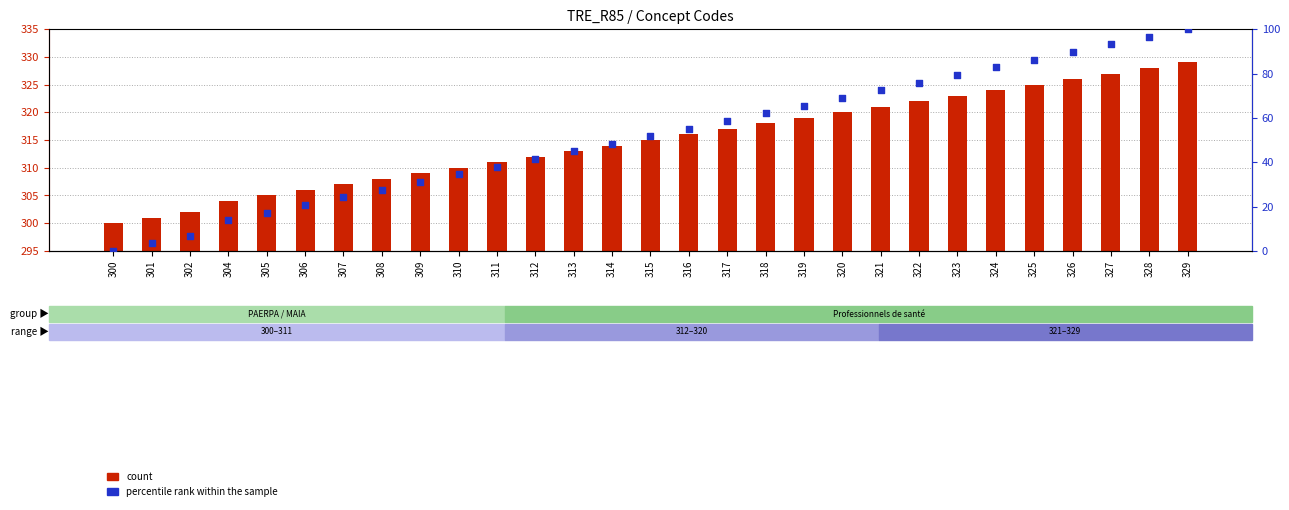

Which series contains the lowest Y value?

percentile rank within the sample